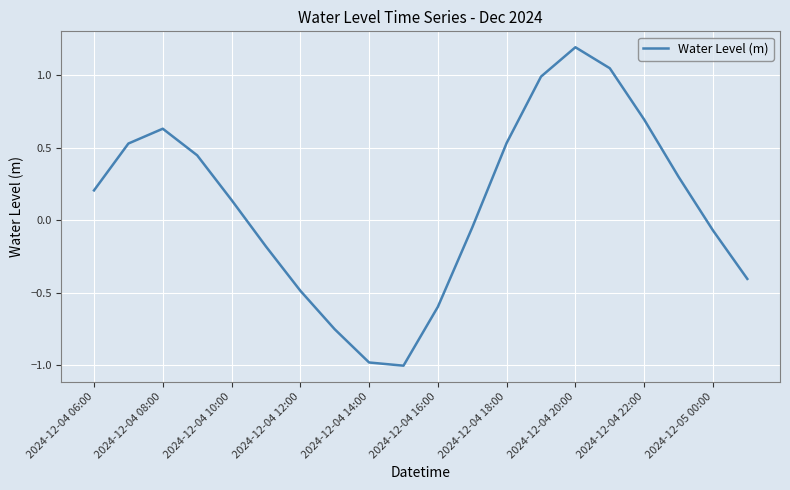

What is the greatest value displayed?

1.2